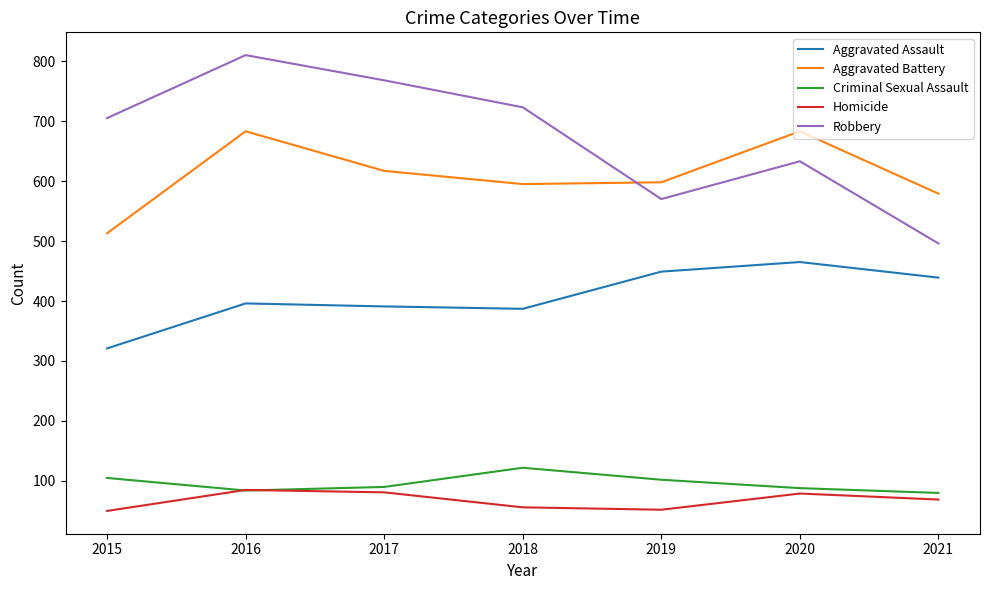

Which series changed the most between 2017 and 2019?

Robbery